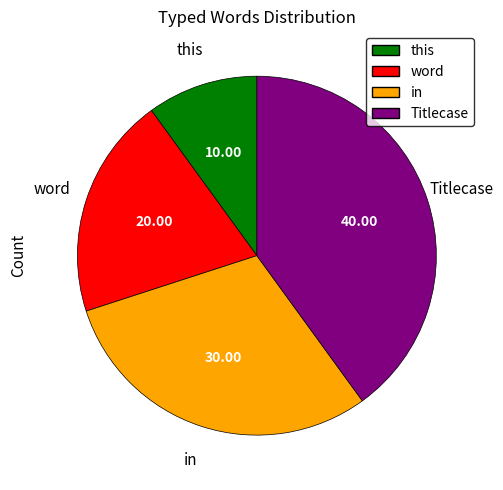

Does any single category account for the majority?

No